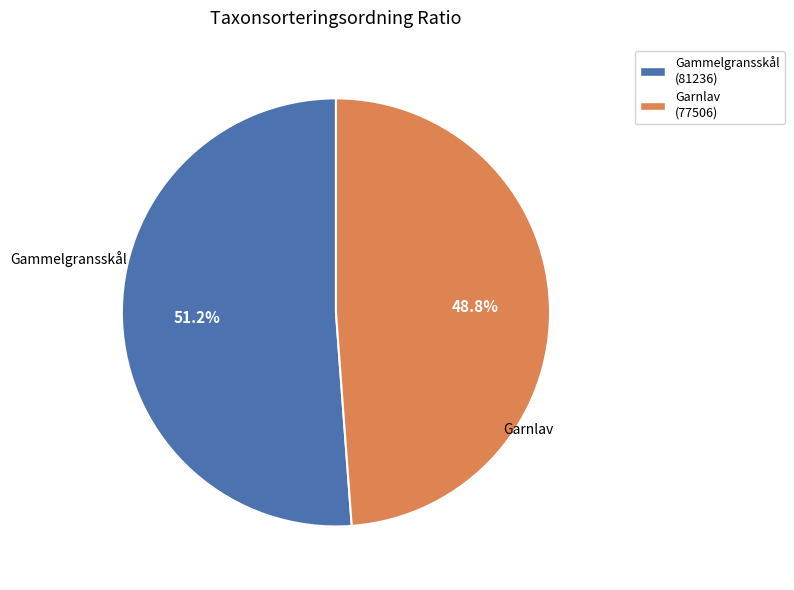

To the nearest percent, what is the difference between the largest and smallest slice percentages?

2%